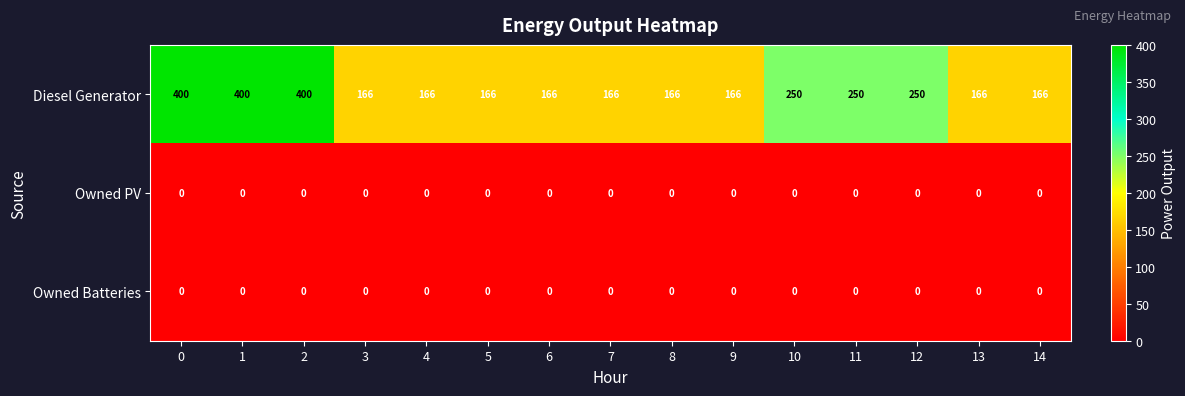

What is the greatest value displayed?

400